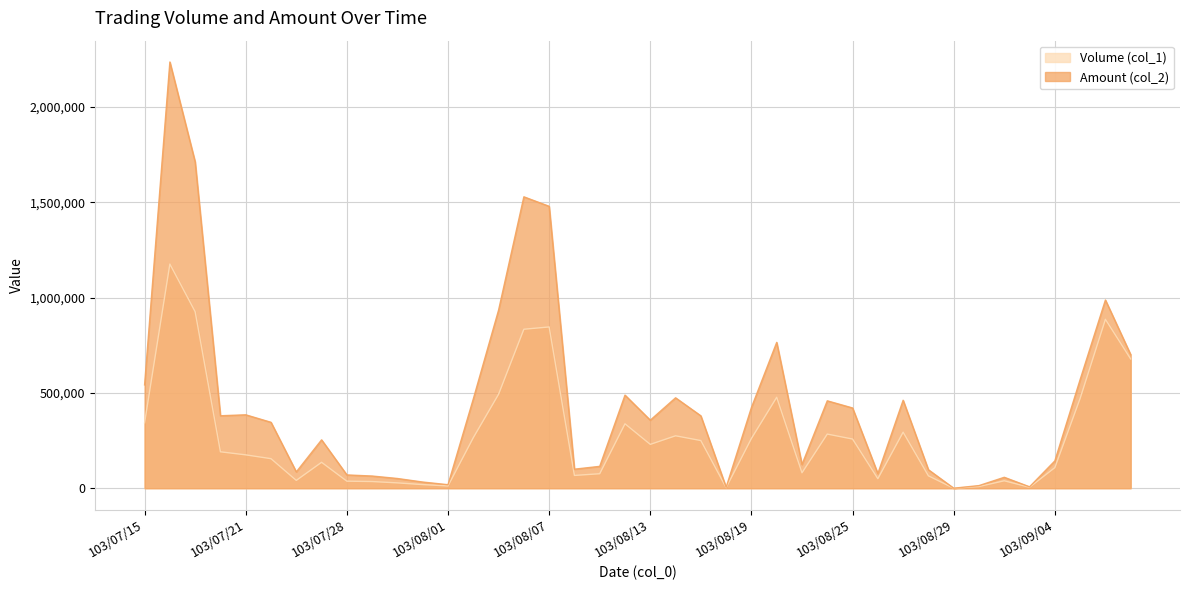

What are all the series names shown in the legend?

Volume (col_1), Amount (col_2)